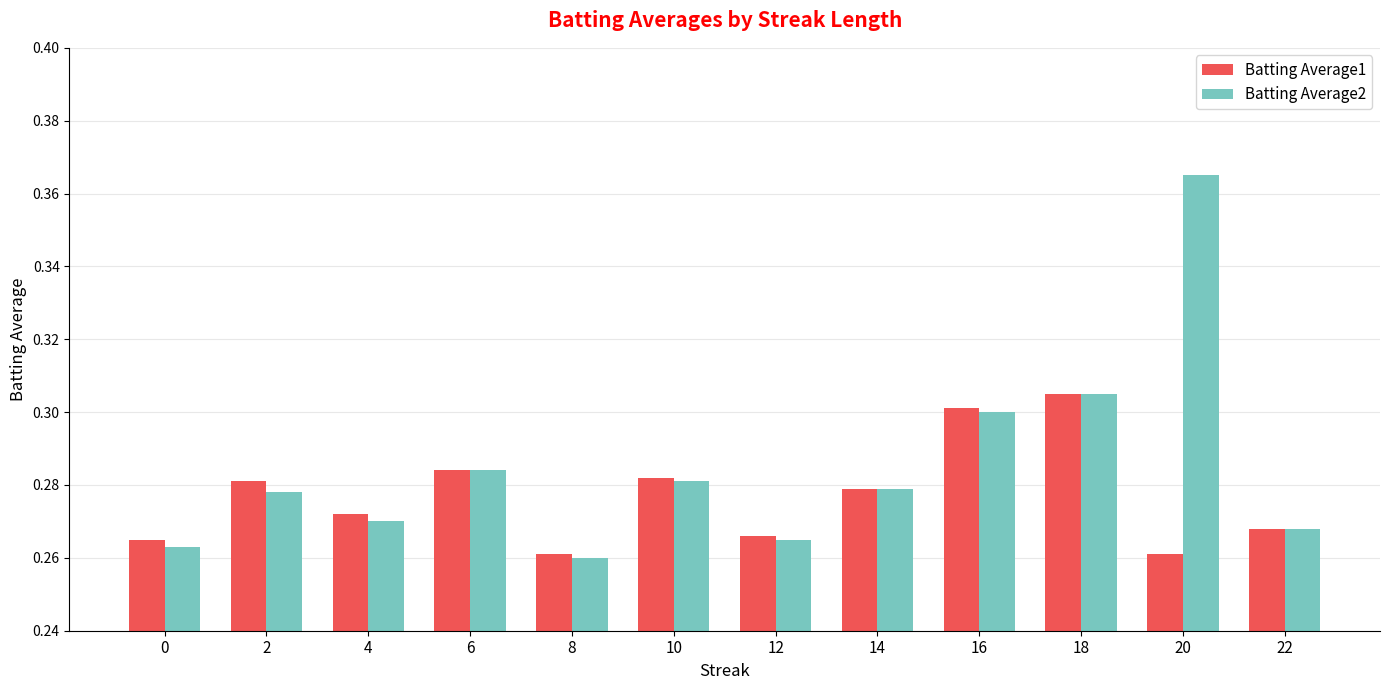

True or false: Batting Average1 has a value of 0.3 at 10.

True